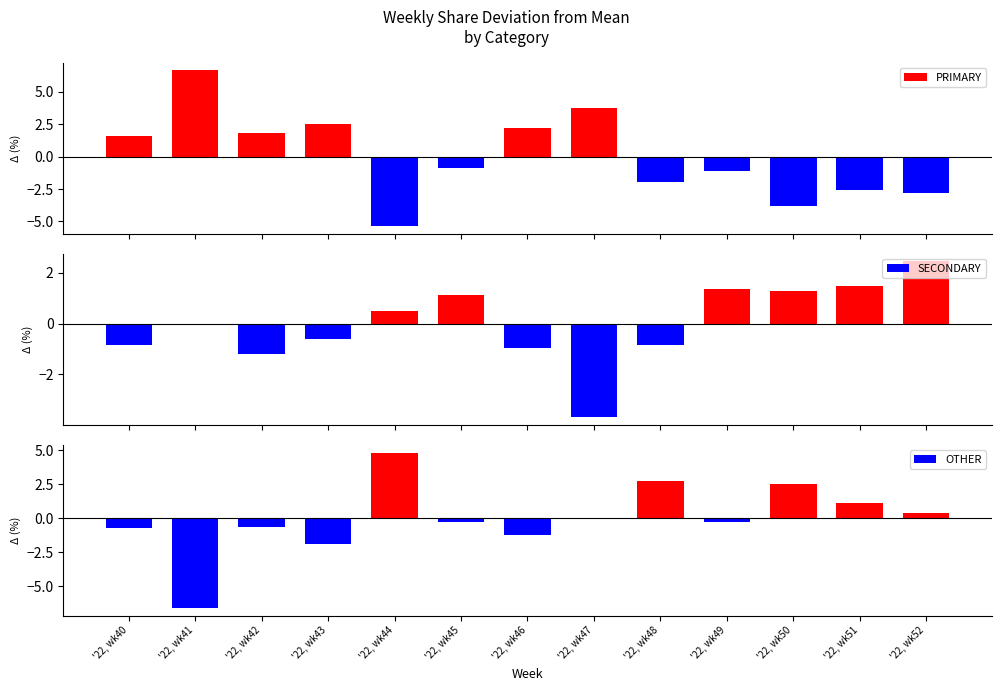

The value of SECONDARY at '22, wk41 is -0.0. True or false?

False